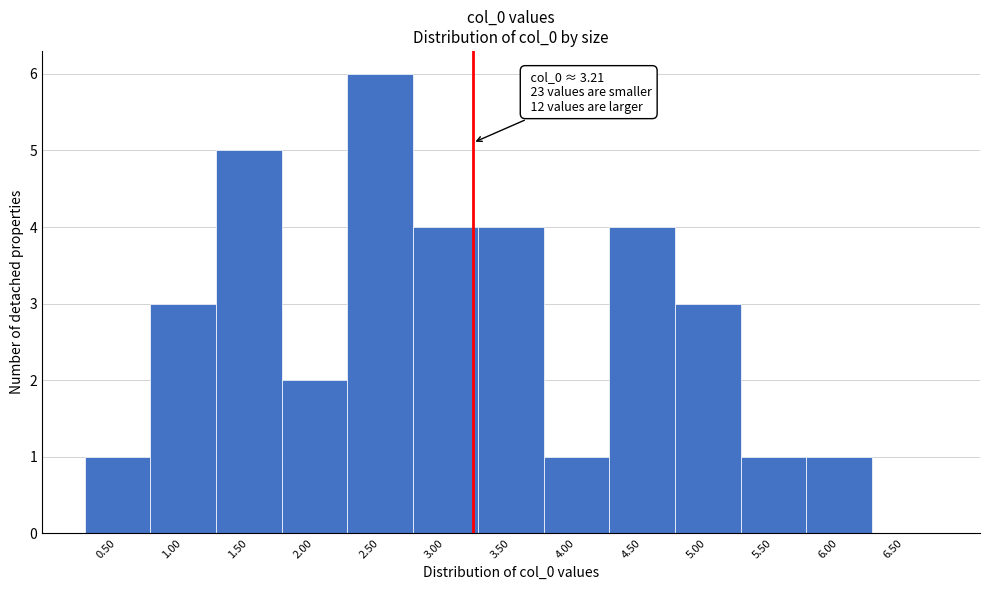

Which range on the x-axis has the tallest bar?

2.25 to 2.75